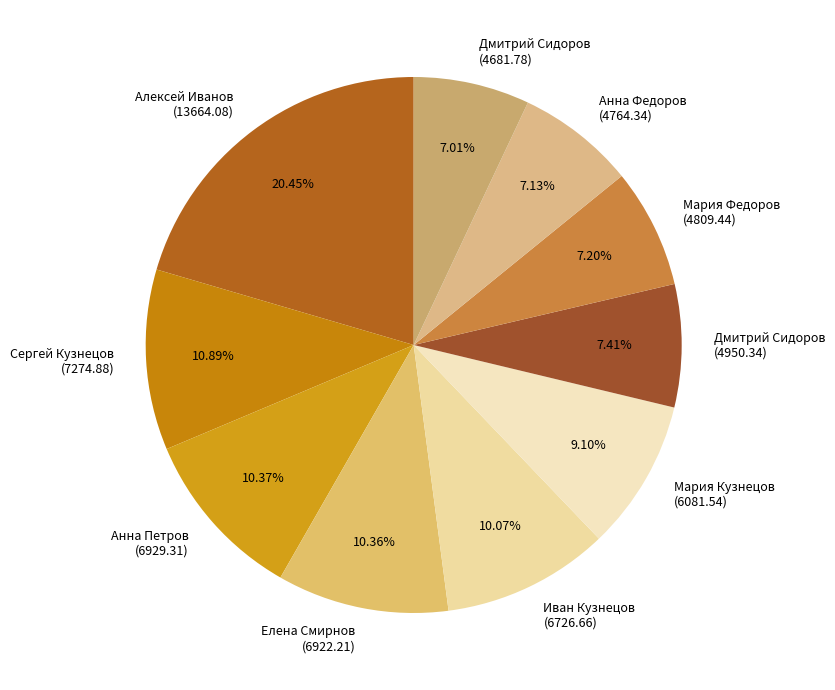

What is the largest slice in the pie chart?

Алексей Иванов (13664.08)